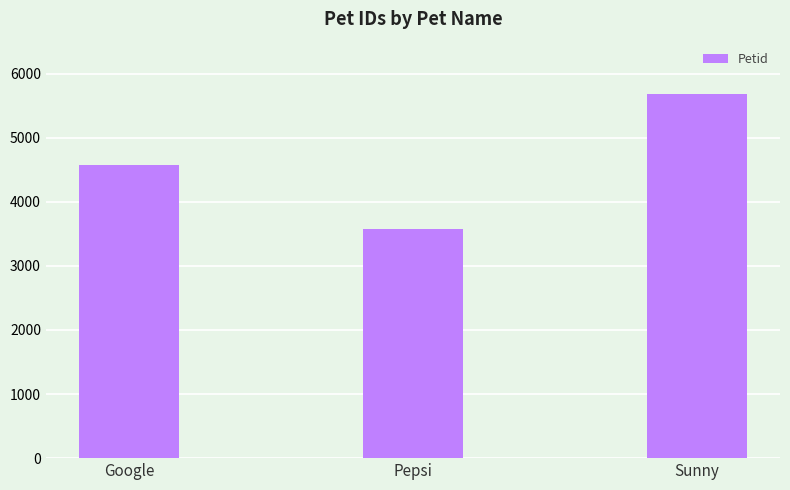

How many values are below 4575?

1